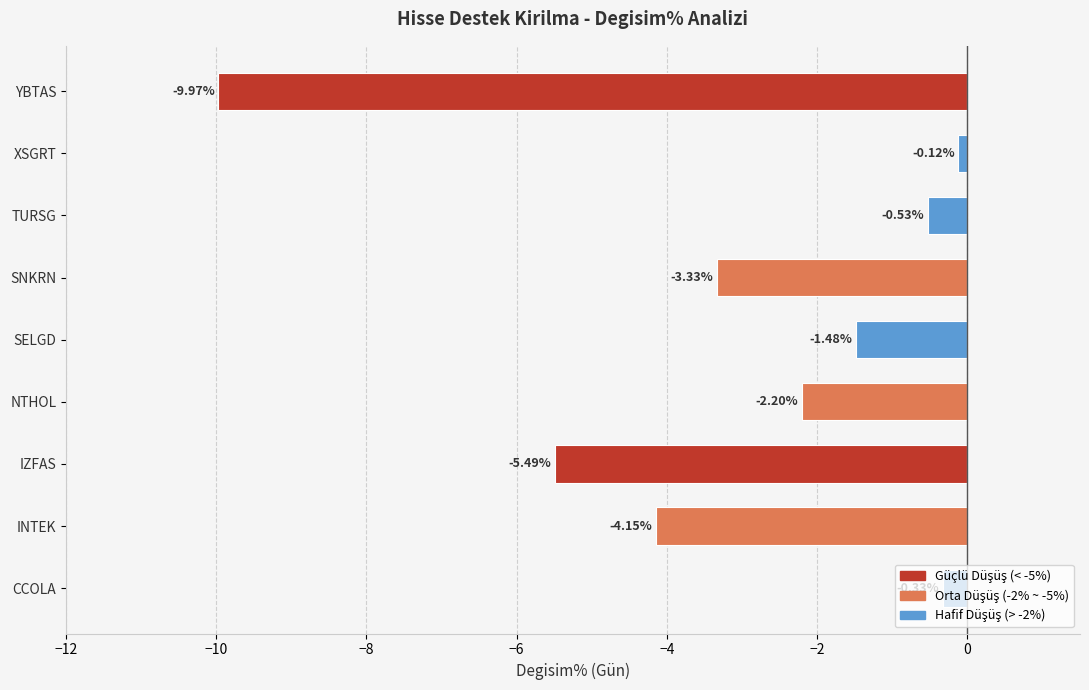

Where is the data nearest to the value -5?

IZFAS